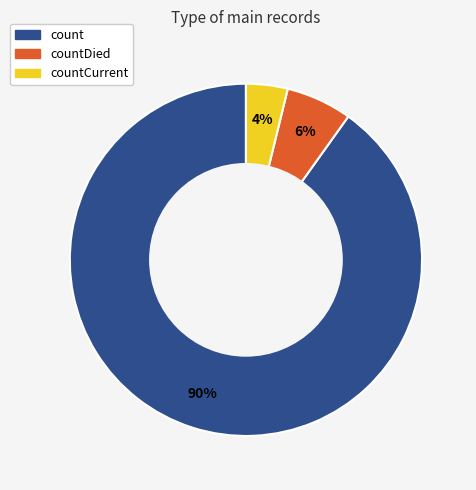

To the nearest percent, what is the average slice percentage?

33%